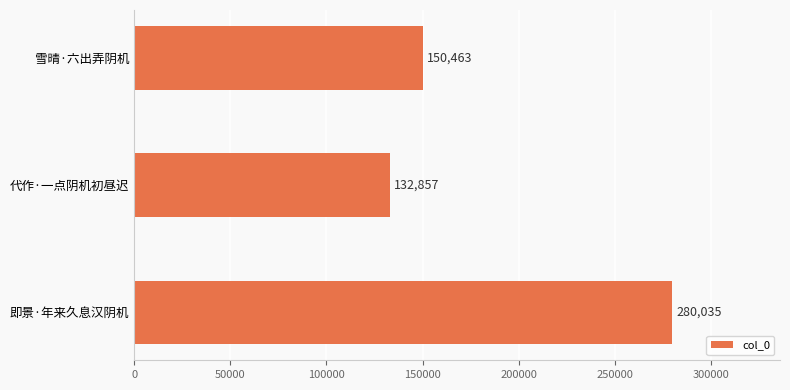

The chart shows a value of 280035 at 即景·年来久息汉阴机. True or false?

True